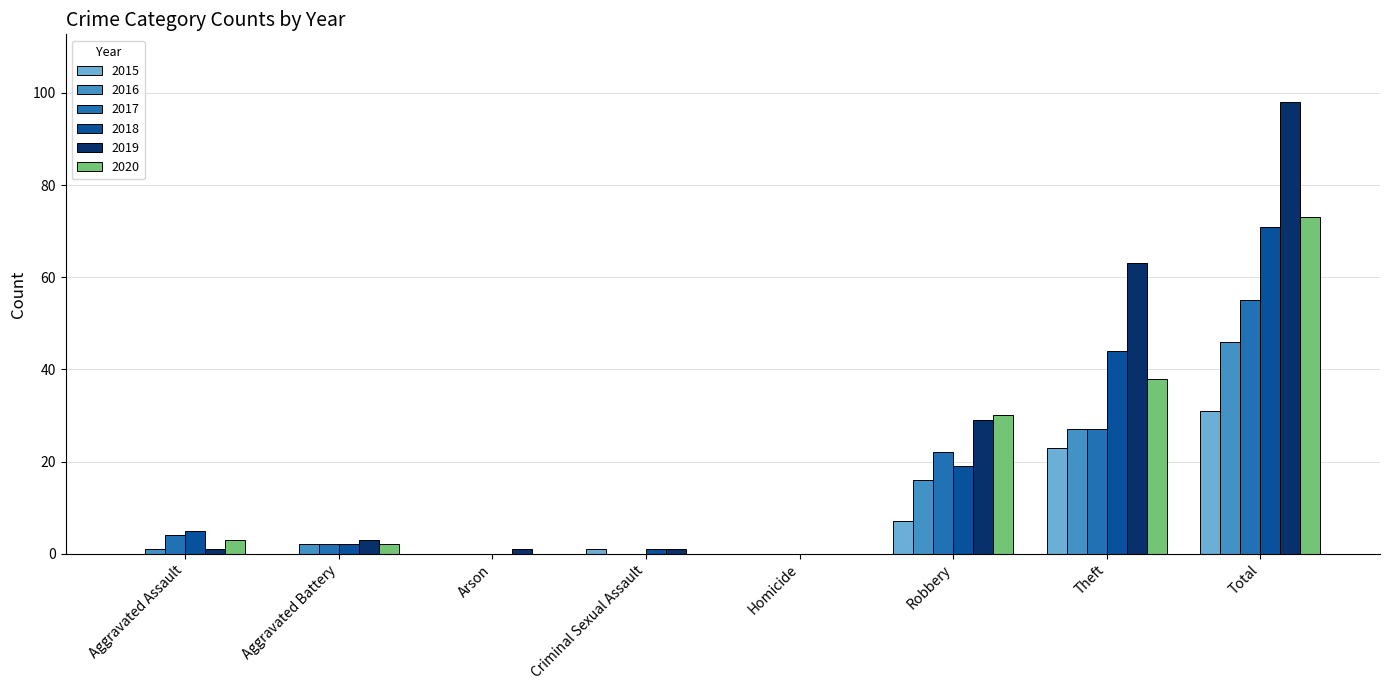

What is the spread (max minus min) of values at Theft?

40